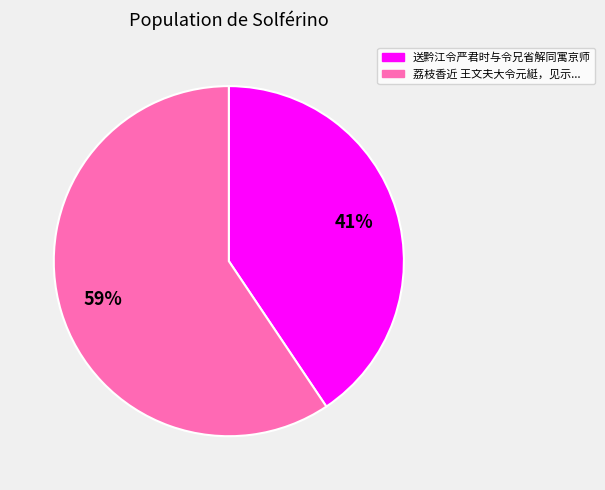

Which slice represents more than half of the pie?

荔枝香近 王文夫大令元綎，见示...